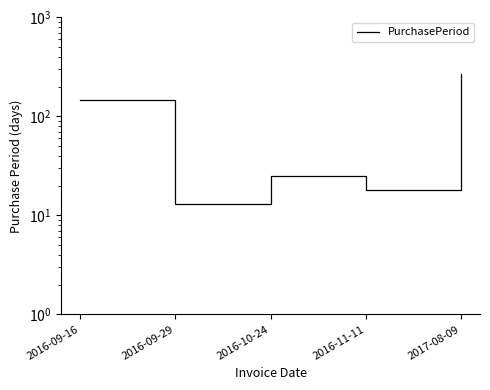

List the labels in order of value, largest first.

2017-08-09, 2016-09-16, 2016-10-24, 2016-11-11, 2016-09-29